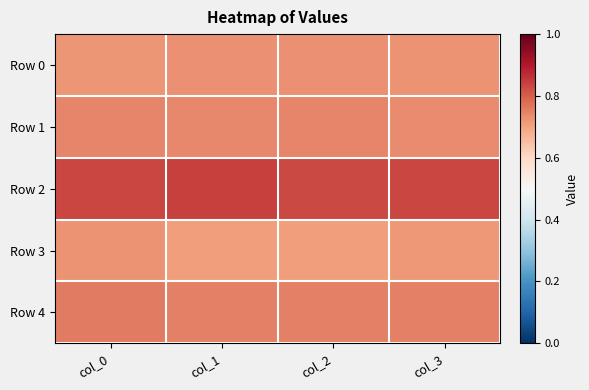

Reading right to left, transcribe all the data shown in this chart.

Row 0: col_3=0.7	col_2=0.7	col_1=0.7	col_0=0.7
Row 1: col_3=0.7	col_2=0.7	col_1=0.7	col_0=0.7
Row 2: col_3=0.8	col_2=0.8	col_1=0.8	col_0=0.8
Row 3: col_3=0.7	col_2=0.7	col_1=0.7	col_0=0.7
Row 4: col_3=0.8	col_2=0.8	col_1=0.8	col_0=0.8